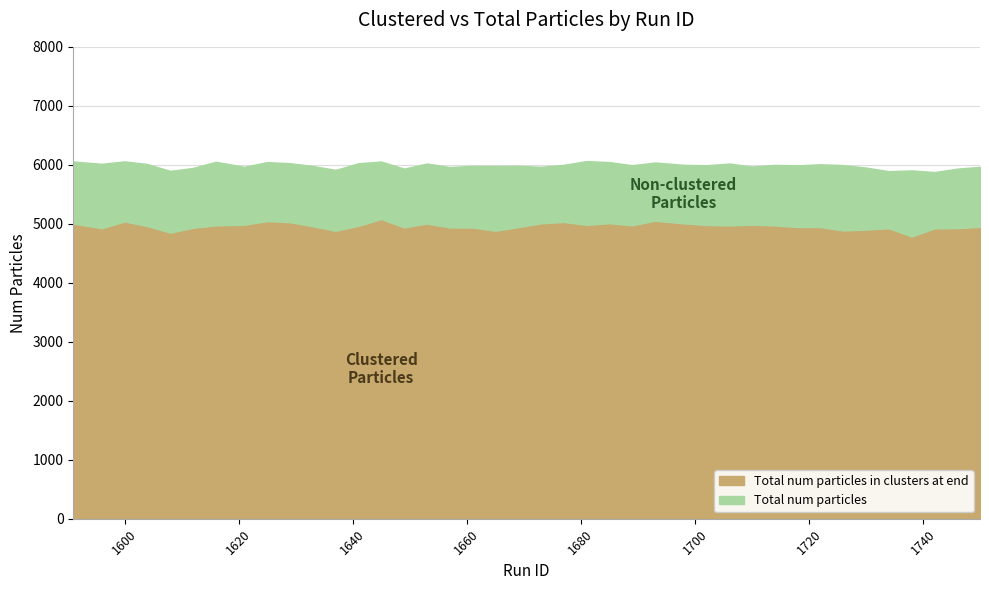

How many interior local valleys does the Total num particles in clusters at end series have?

10